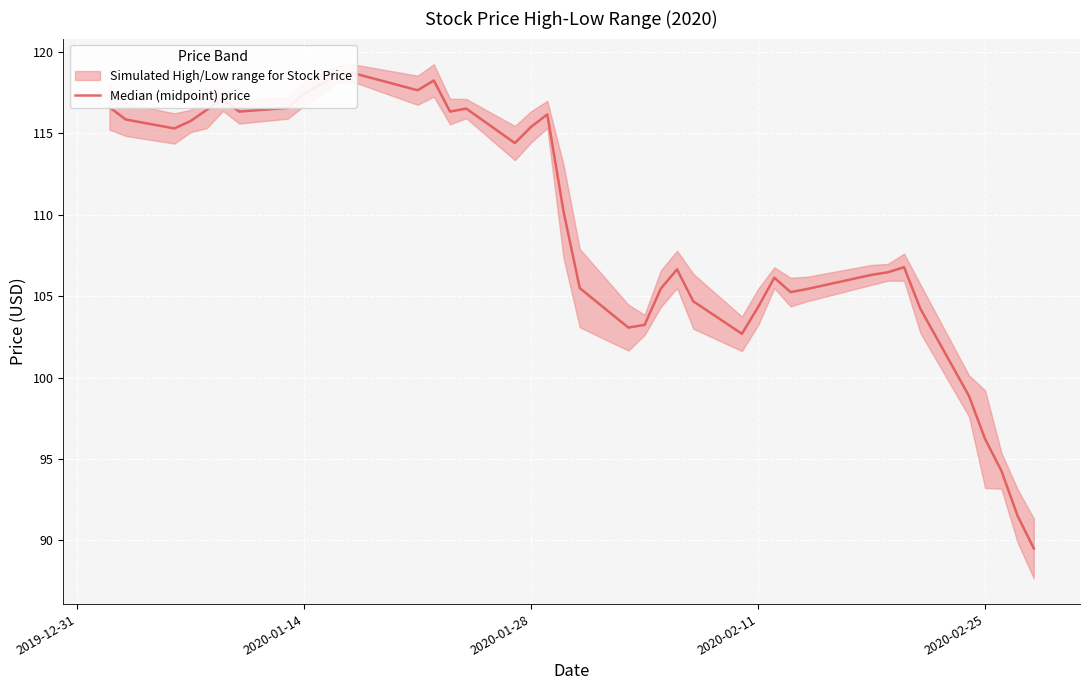

Is this an area chart (filled region under the line)?

No